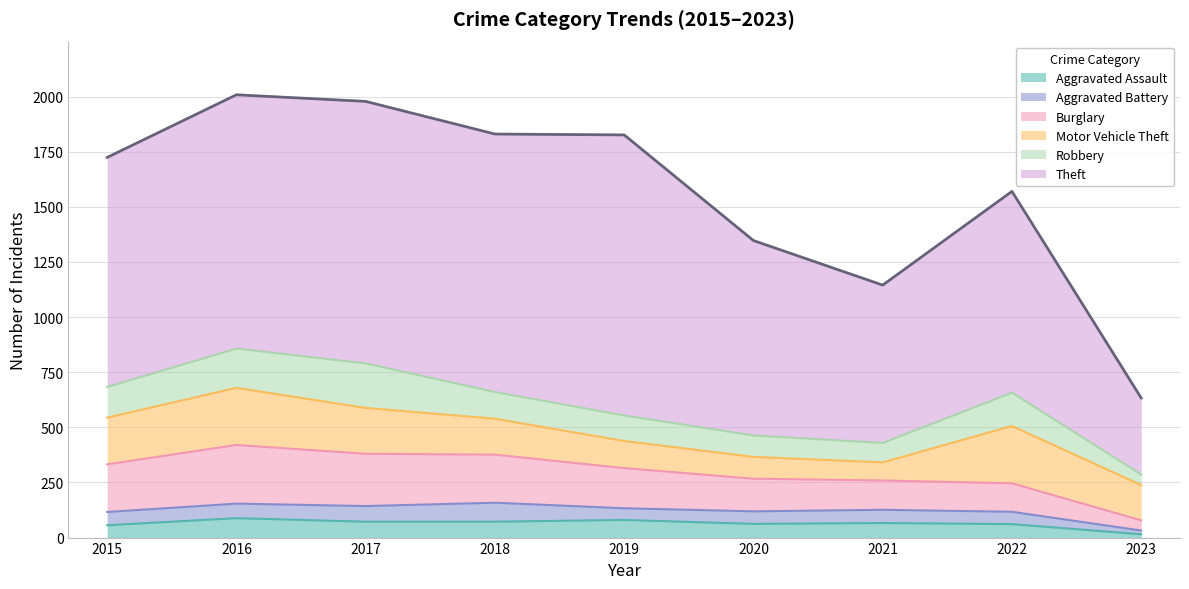

How many values in the Theft series are below 1041?

4